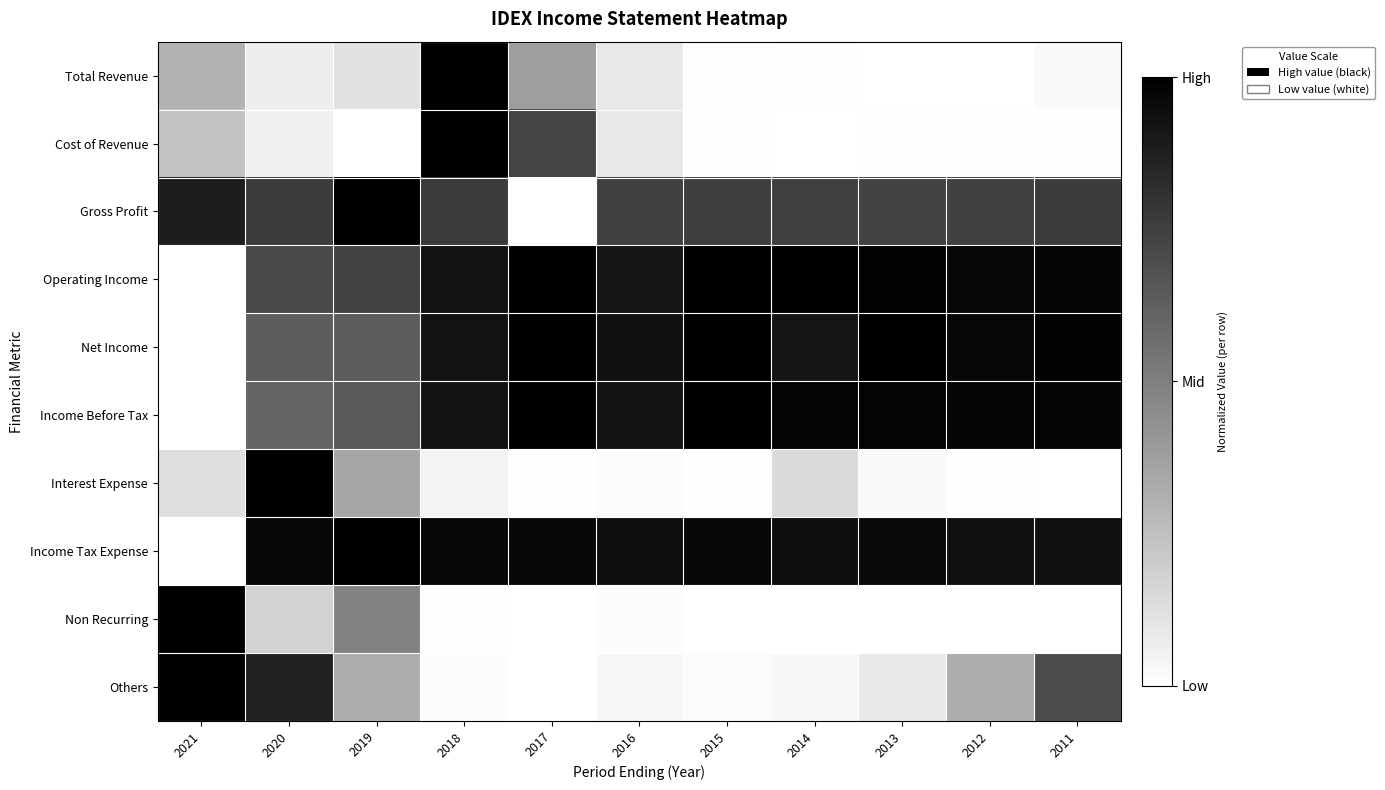

At which category is the sum across all series the highest?

2018